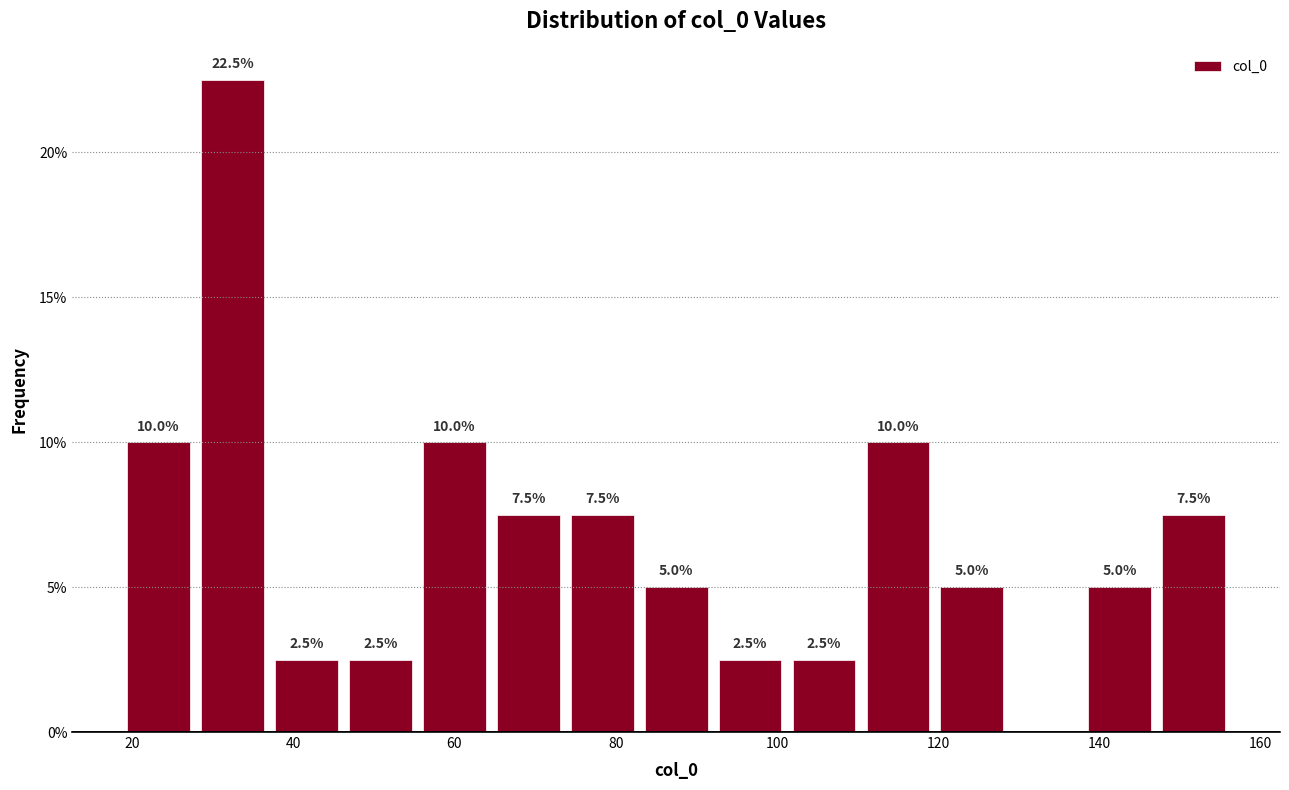

Over which range of the x-axis is the bar tallest?

28 to 38